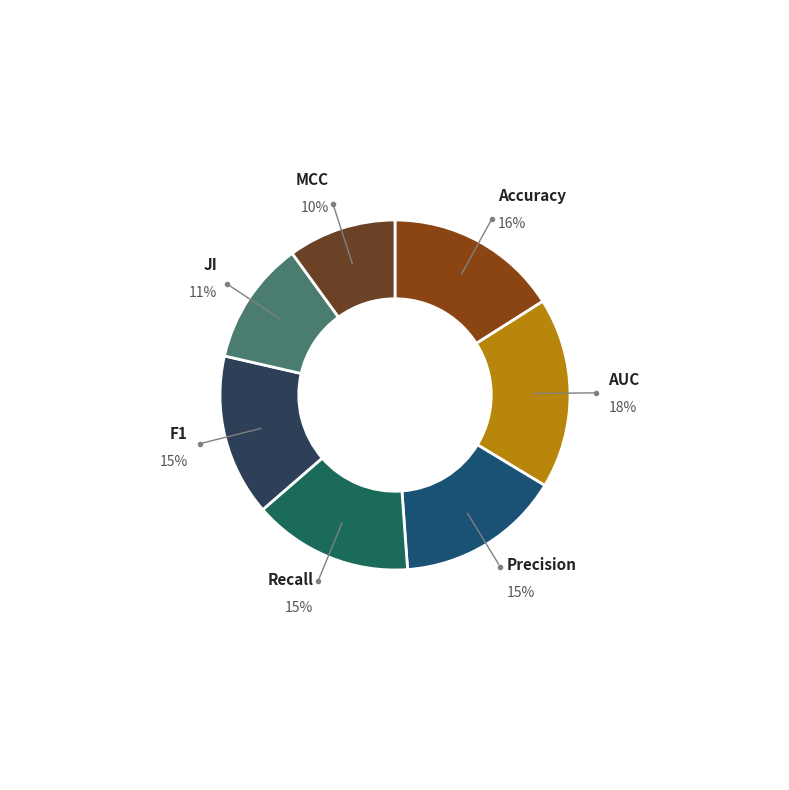

Which has a higher value, Precision or JI?

Precision